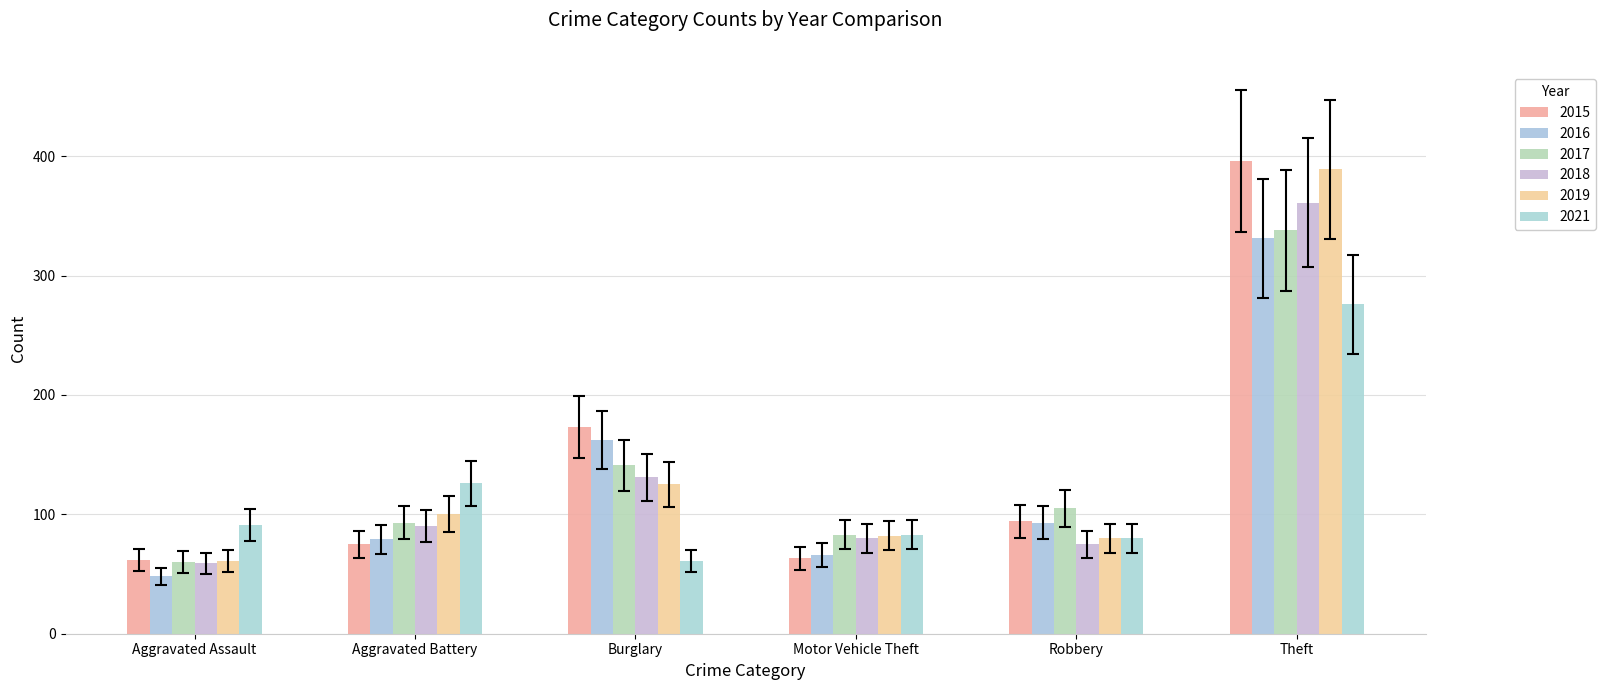

How many bars are there in each group?

6